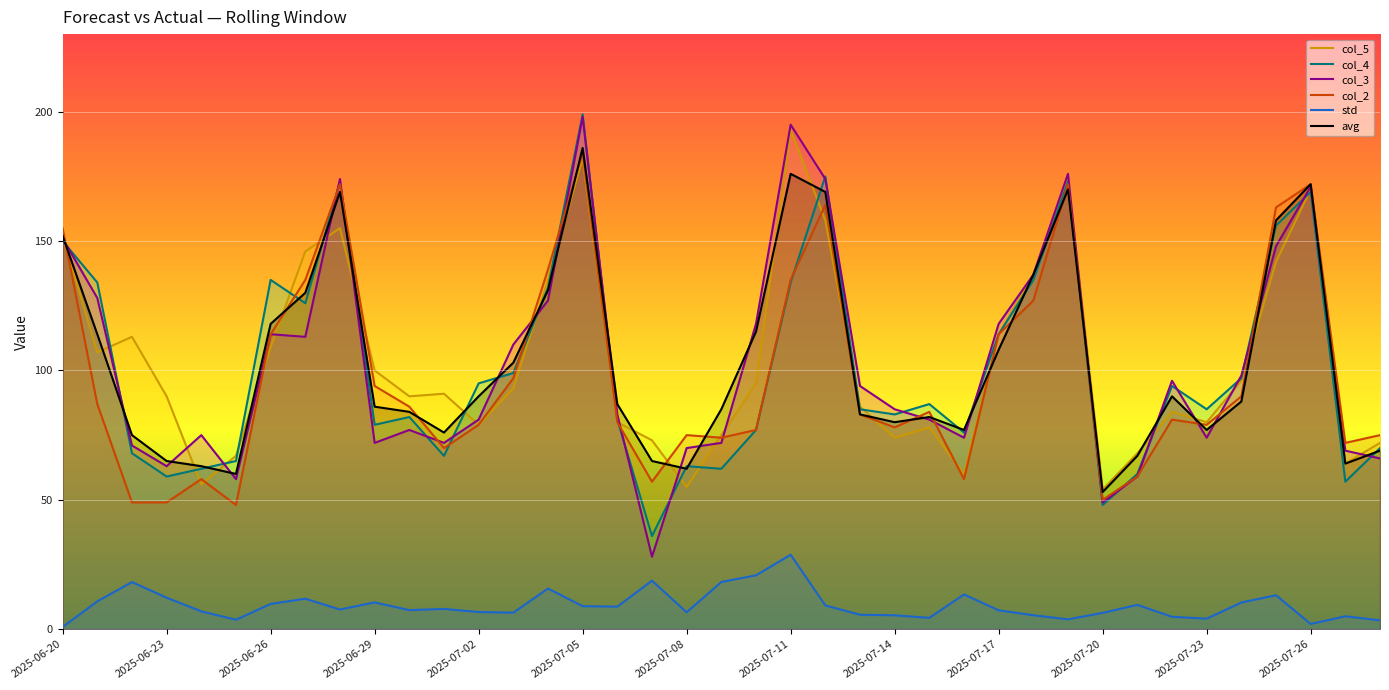

How many values in the col_3 series are below 85?

19